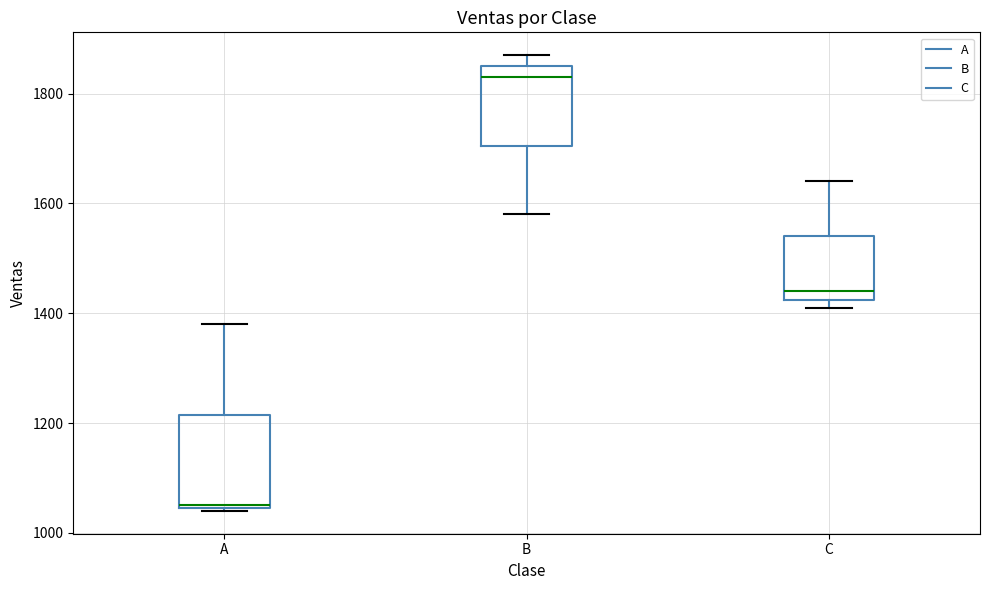

Which box is the tallest, from its lower edge to its upper edge?

A